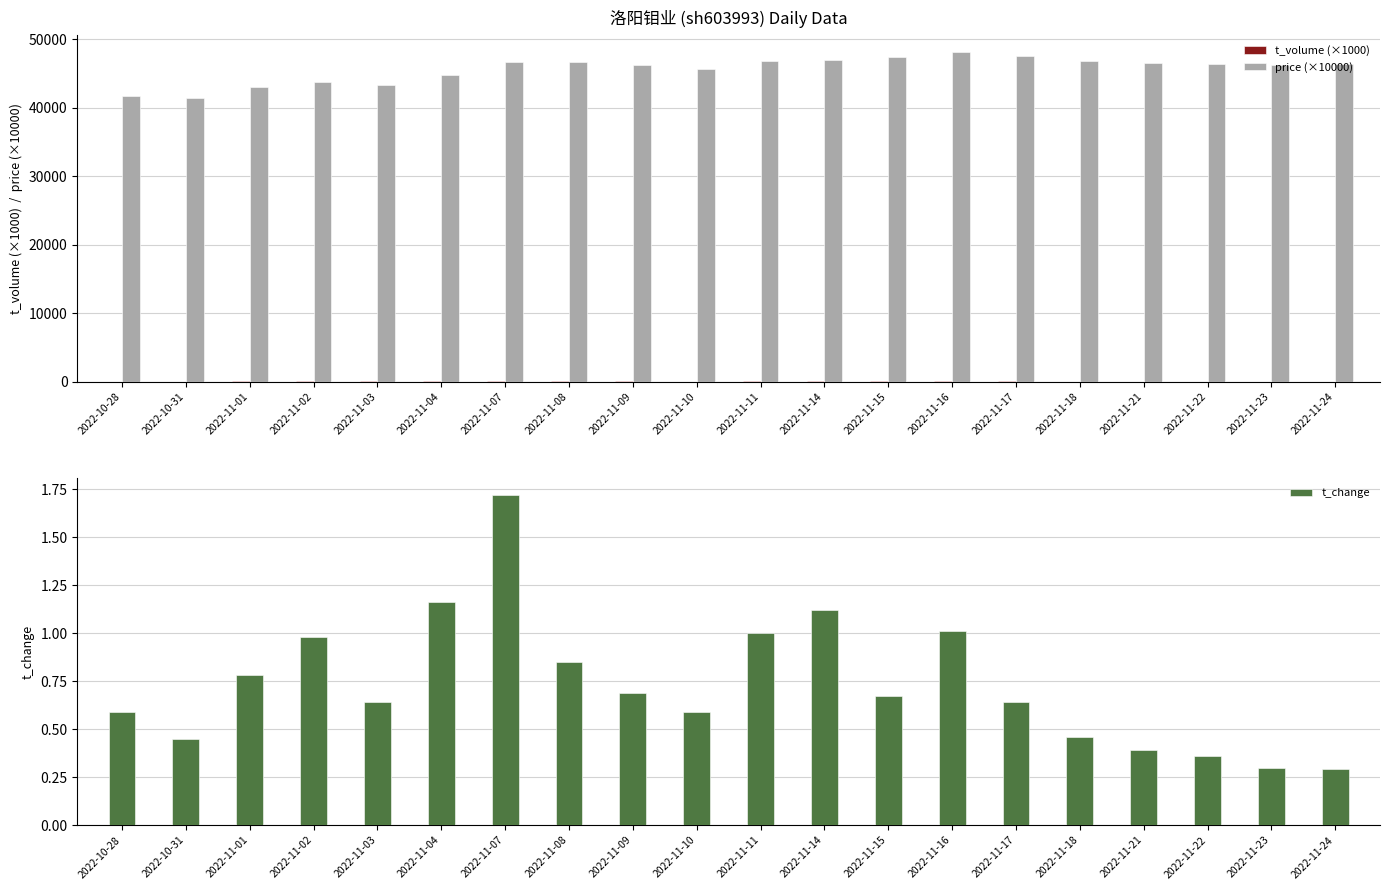

Which series has the largest total across all categories?

price (×10000)